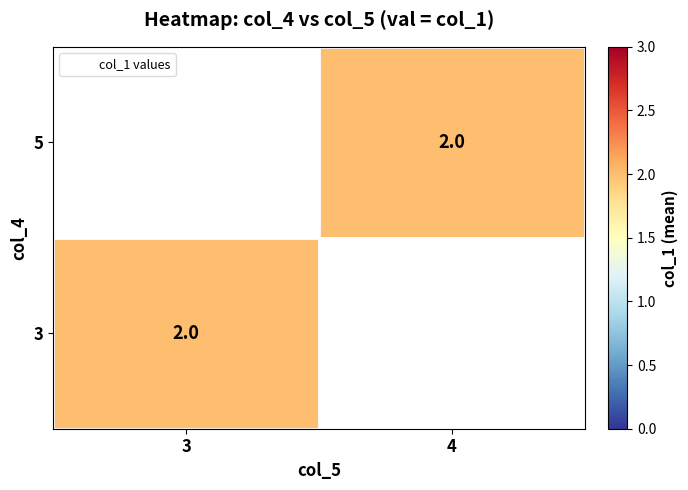

Which has a higher value, 3 or 4?

4